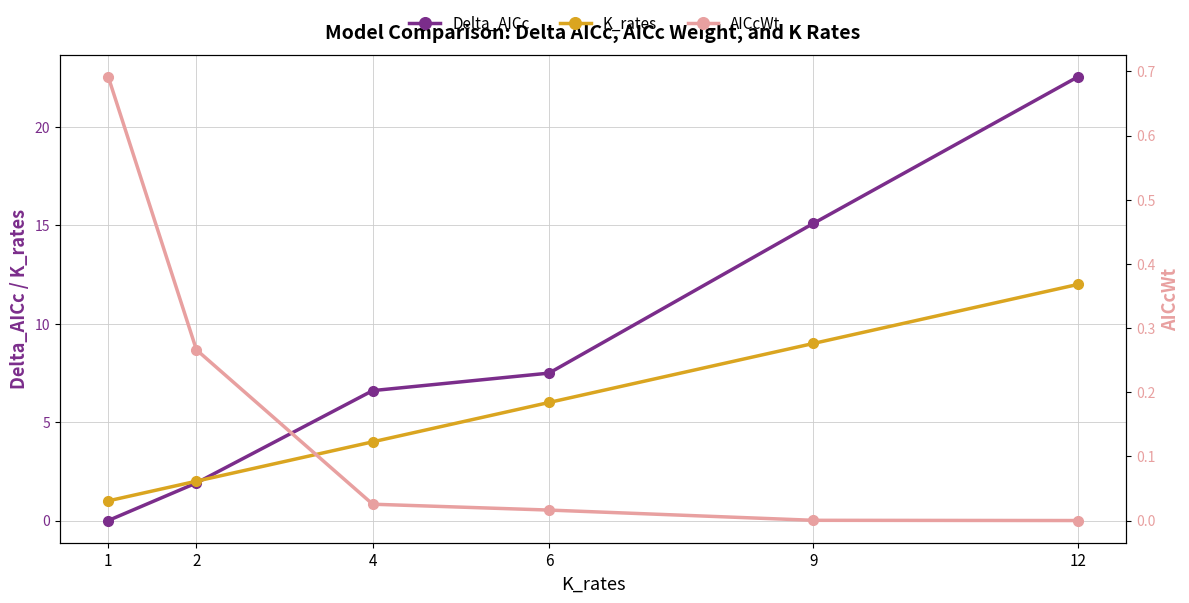

Is this an area chart (filled region under the line)?

No